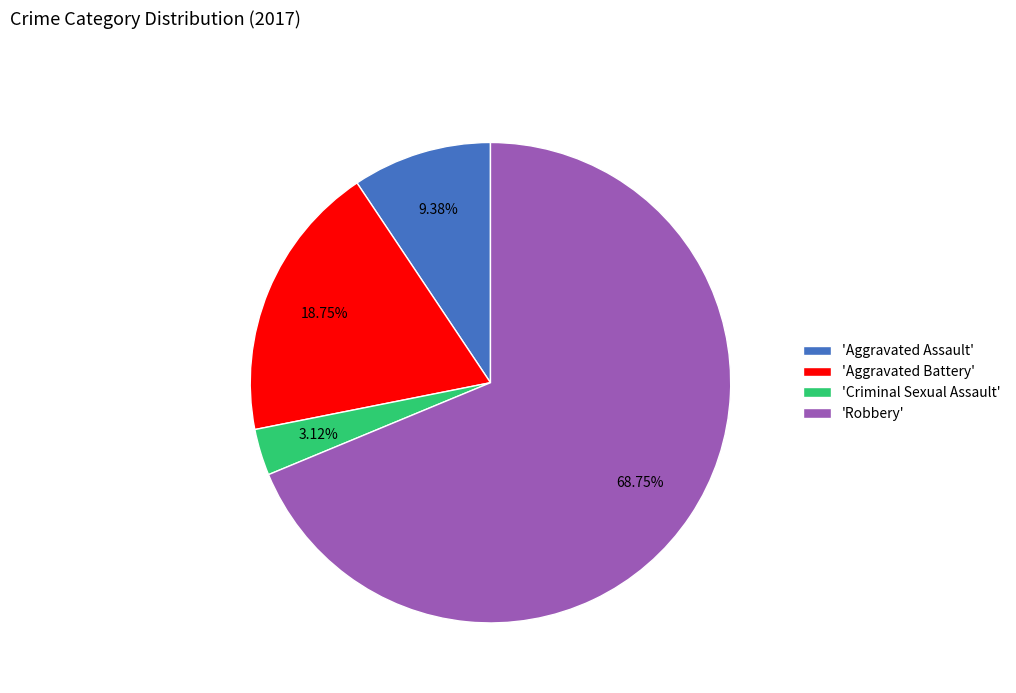

Rank the categories by value from lowest to highest.

'Criminal Sexual Assault', 'Aggravated Assault', 'Aggravated Battery', 'Robbery'